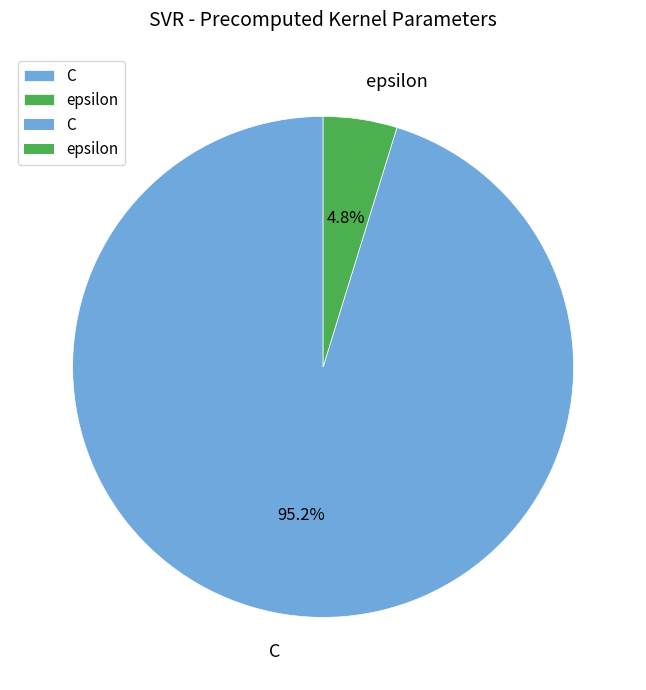

Which category has the smallest portion of the pie?

epsilon